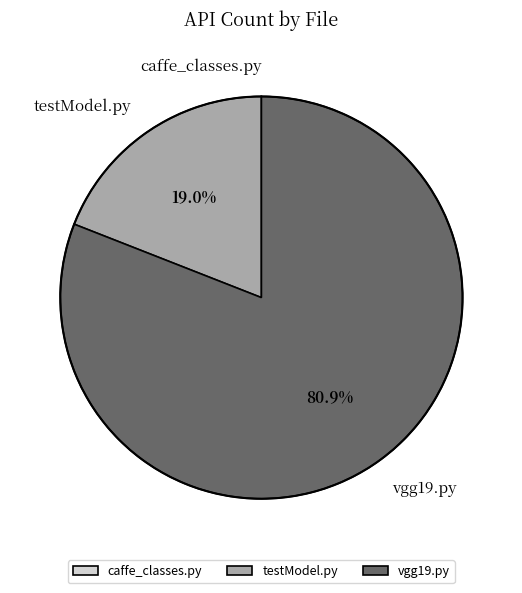

Is the sum of testModel.py and vgg19.py greater than half?

Yes